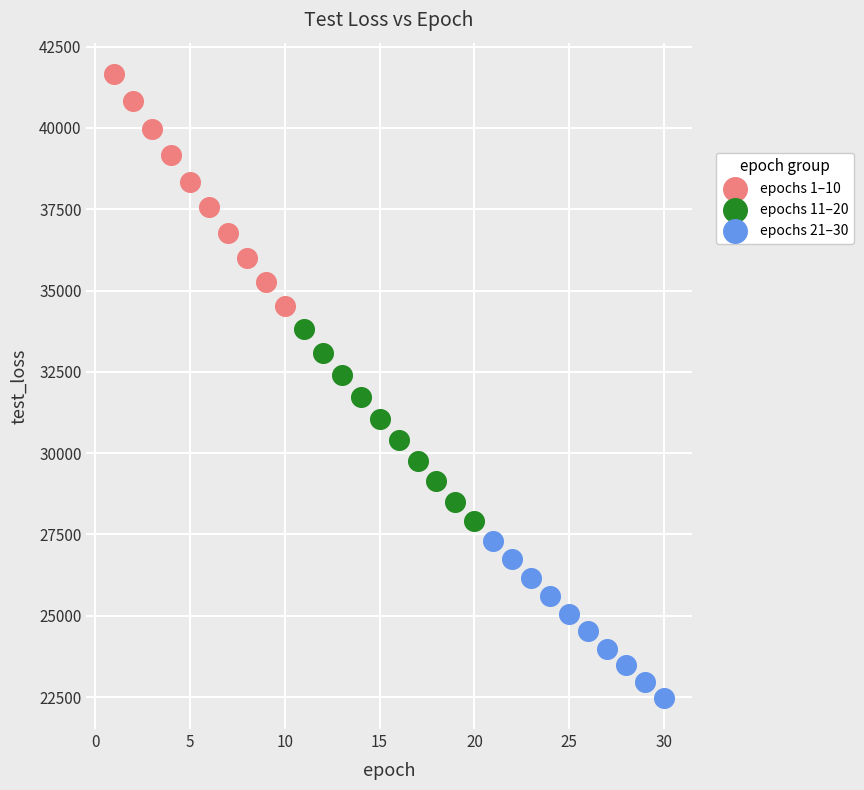

What are all the series names shown in the legend?

epochs 1–10, epochs 11–20, epochs 21–30